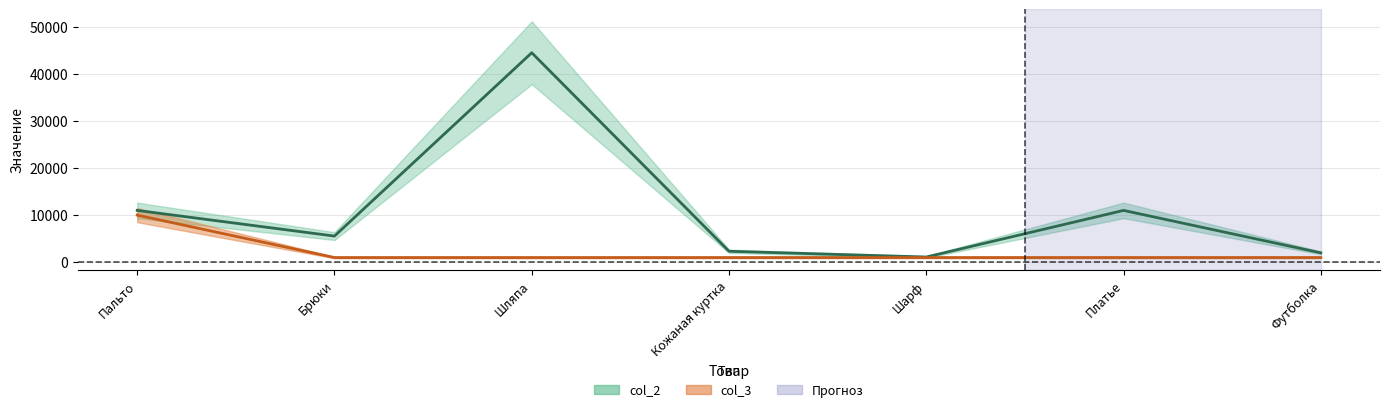

What value does the col_2 series have at Шарф?

1111.0